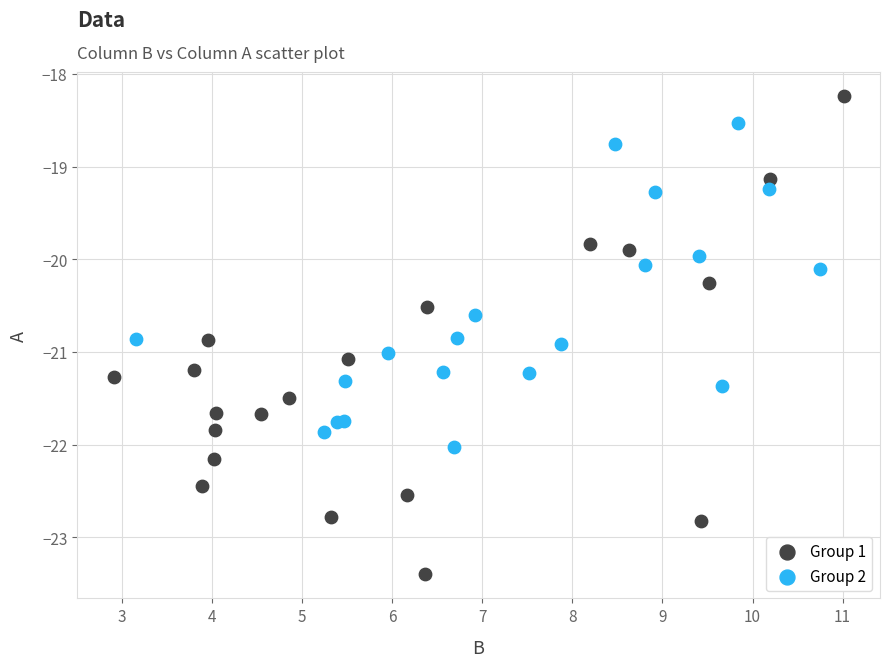

Which series reaches the minimum Y coordinate?

Group 1